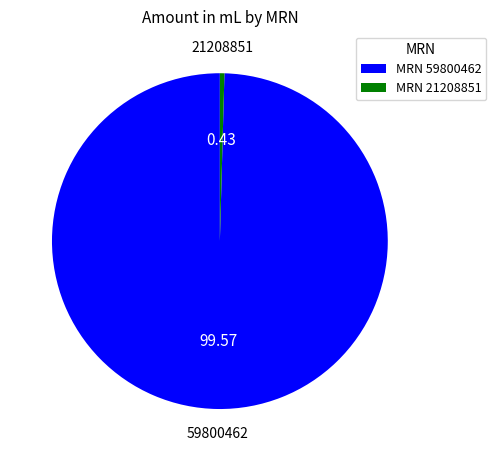

Between 59800462 and 21208851, which is larger?

59800462